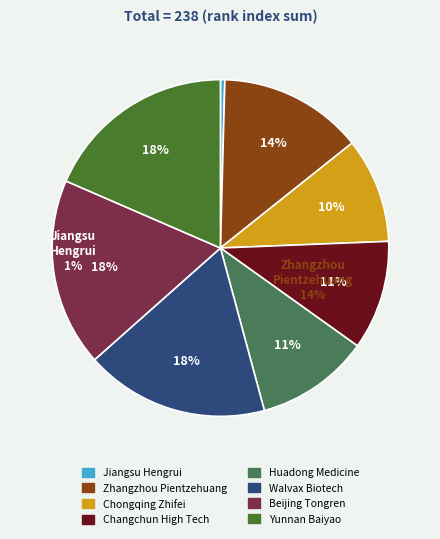

Which category has the smallest portion of the pie?

Jiangsu Hengrui